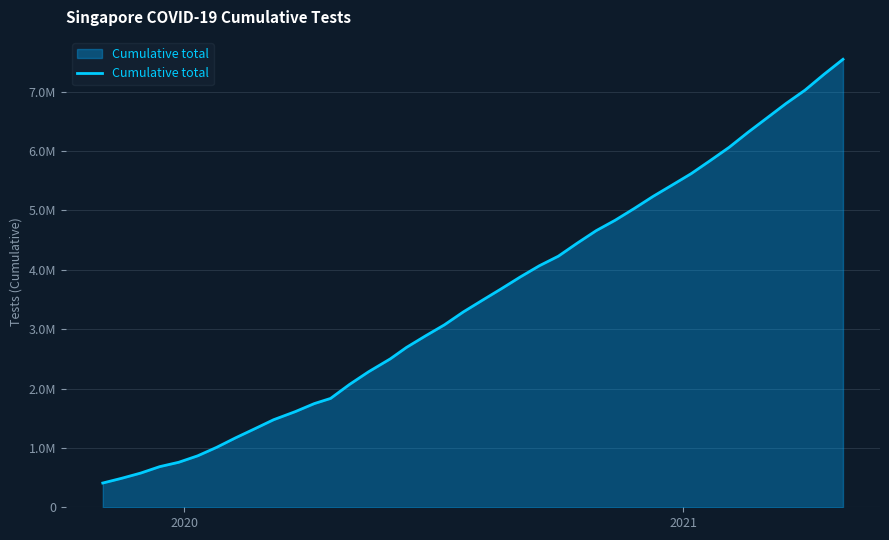

Is this an area chart (filled region under the line)?

Yes